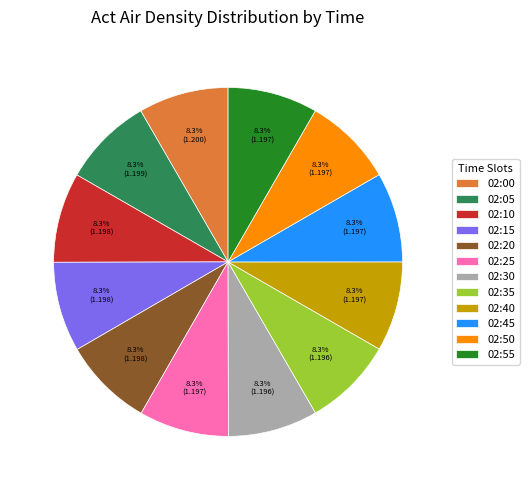

What percentage is the 02:05 slice, to the nearest percent?

8%